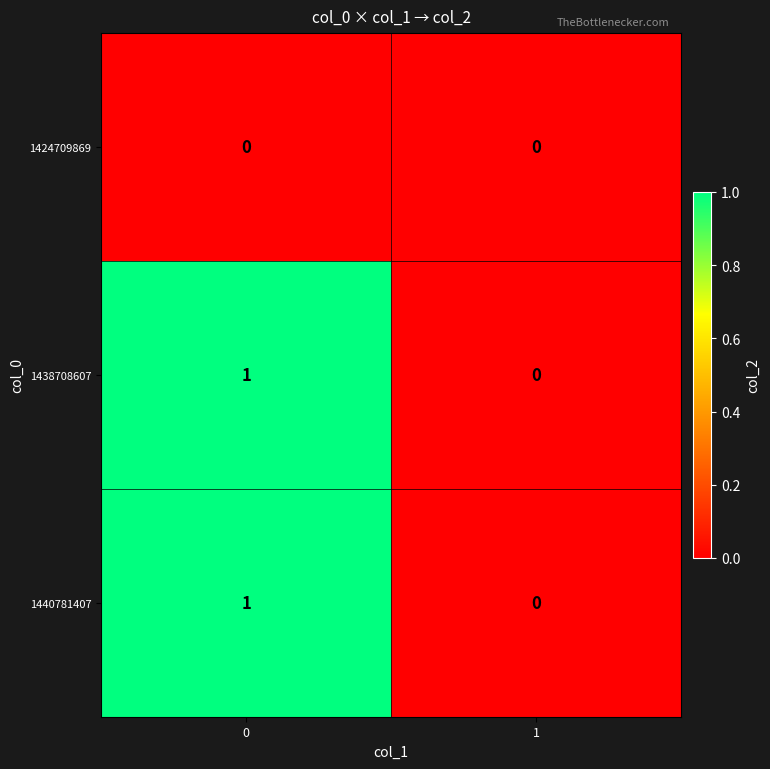

Is it true that 1424709869 equals 0 at 1?

True